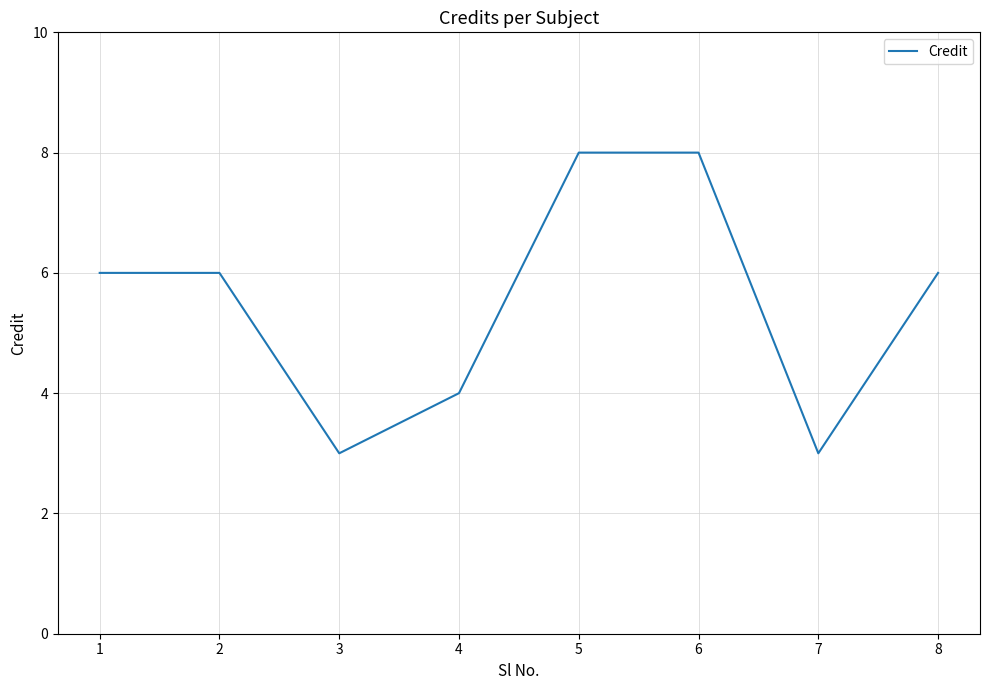

Does the chart have visible grid lines?

Yes